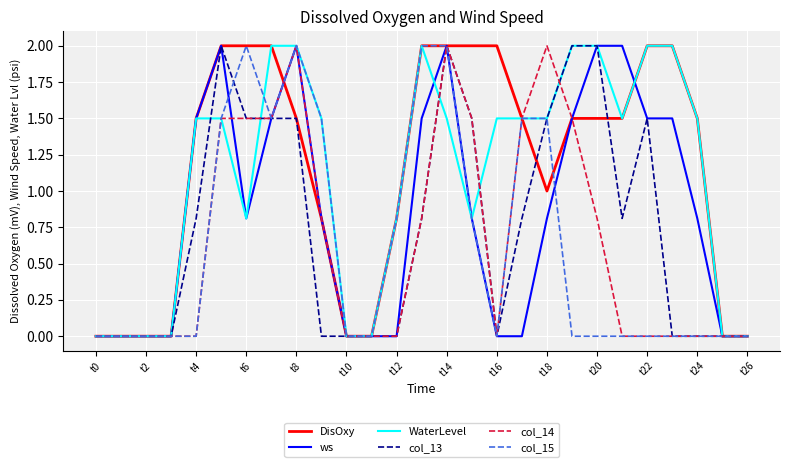

True or false: col_14 has more than 1 interior local peaks.

True